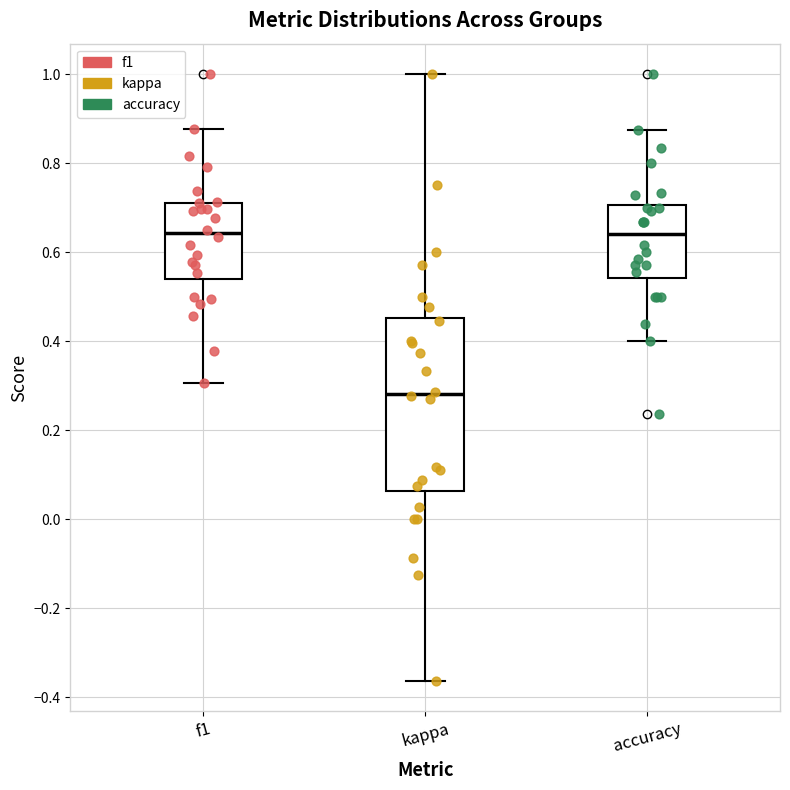

Reading left to right, read every box against the y-axis: the position of its median line, the range the box covers, and the ends of its whiskers. The values are not printed on the chart, so give them approximately, as read against the axis.

f1: median 0.64, box 0.54 to 0.72, whiskers 0.30 to 0.88
kappa: median 0.28, box 0.06 to 0.46, whiskers -0.36 to 1.00
accuracy: median 0.64, box 0.54 to 0.70, whiskers 0.40 to 0.88